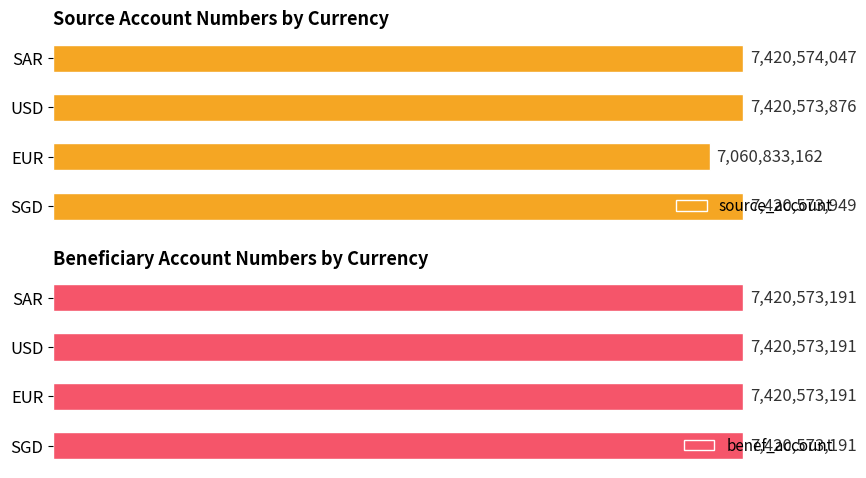

Does the chart contain stacked bars?

No